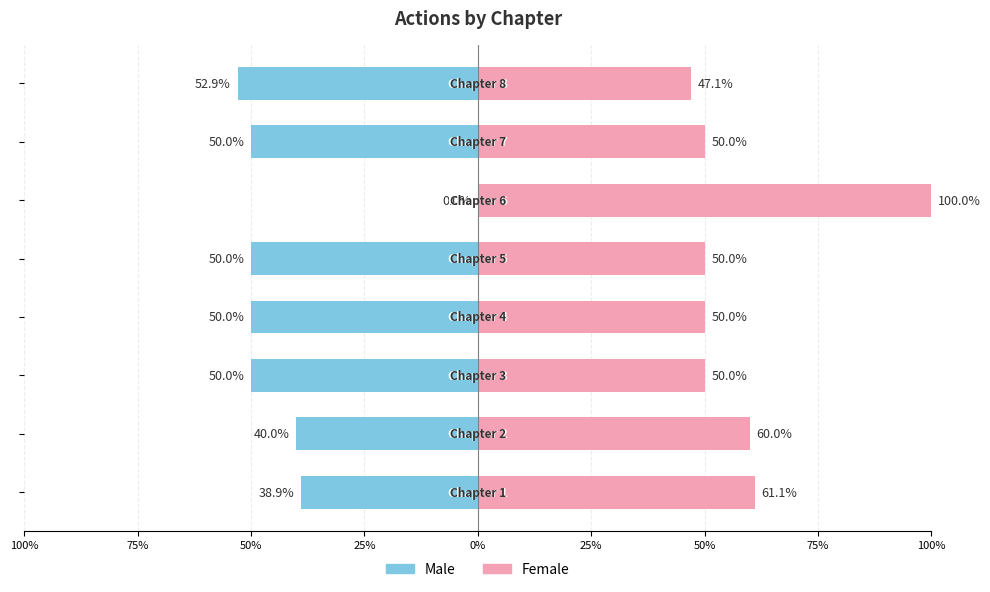

The Male series shows -19.4 at 100%. True or false?

False